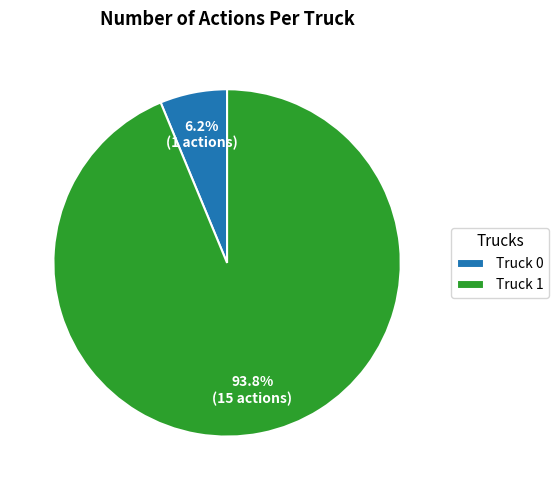

Which category has the biggest portion of the pie?

Truck 1